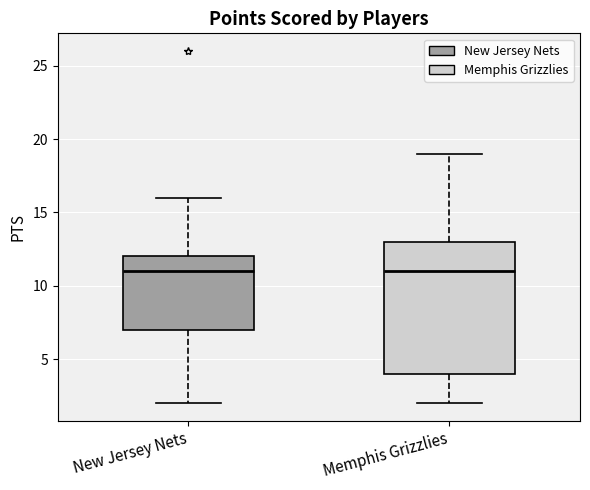

Reading left to right, transcribe this box plot: for each box, give where its median line is, the range the box spans, and where its two whiskers end, as read against the y-axis. The values are not printed on the chart, so give them approximately, as read against the axis.

New Jersey Nets: median 11, box 7 to 12, whiskers 2 to 16
Memphis Grizzlies: median 11, box 4 to 13, whiskers 2 to 19